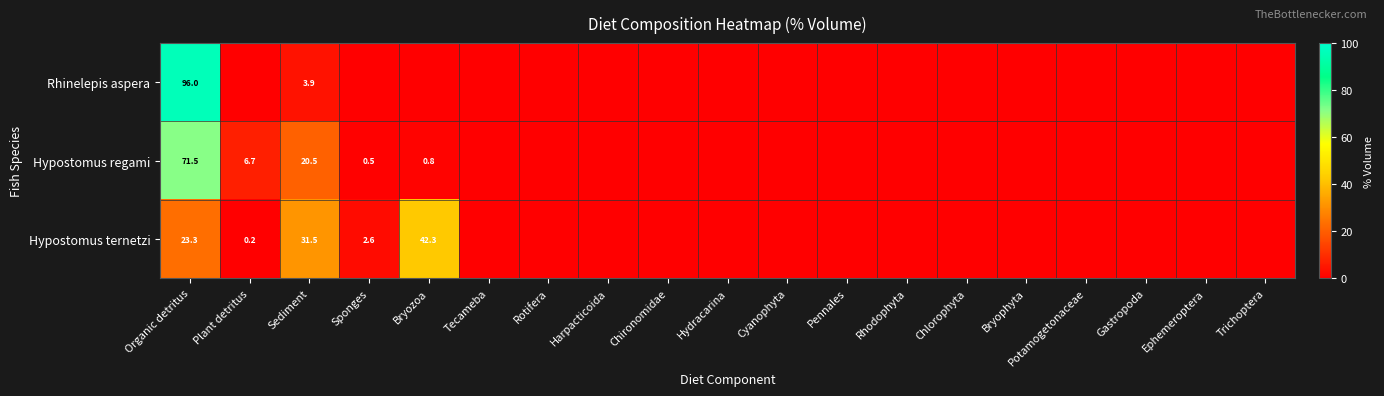

Rank the series at Organic detritus from highest to lowest value.

Rhinelepis aspera, Hypostomus regami, Hypostomus ternetzi